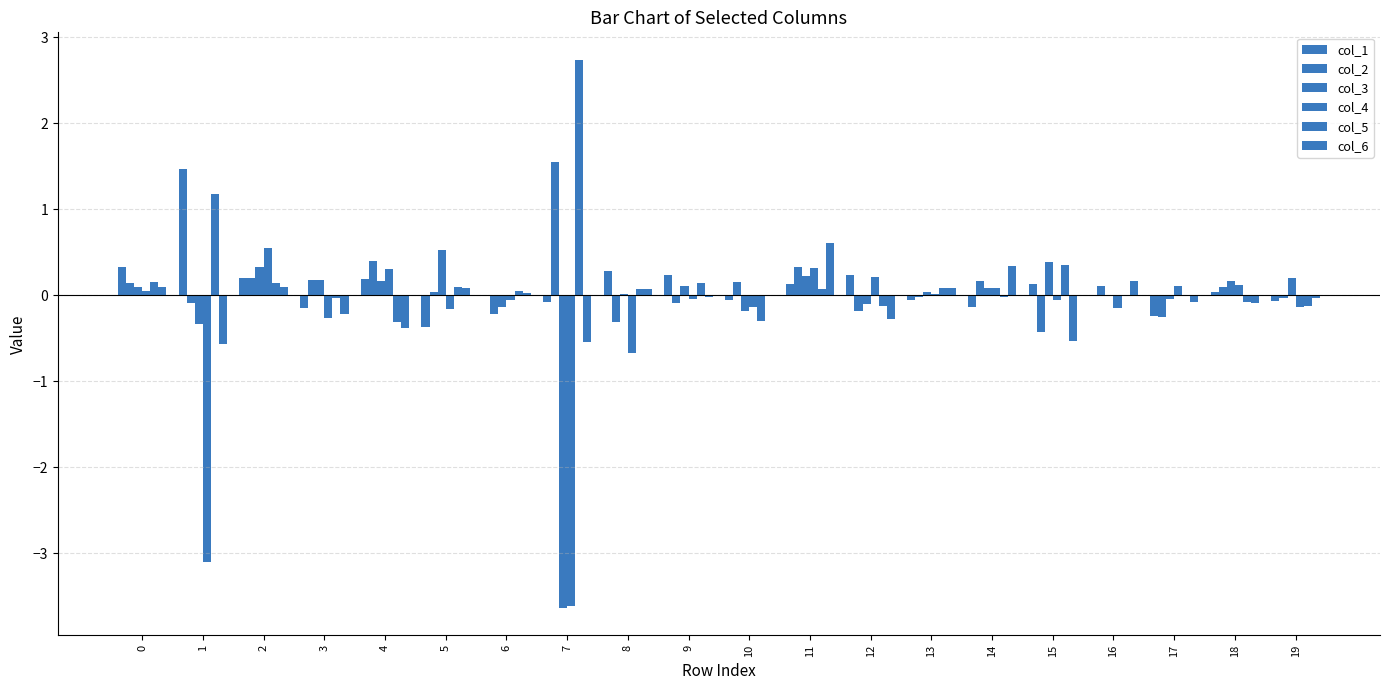

What is the average value of the col_5 series?

0.2